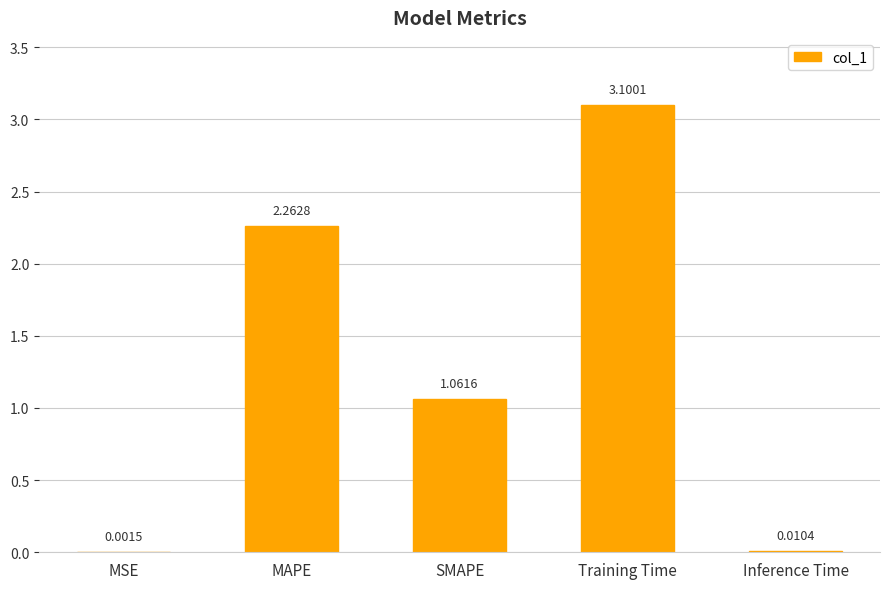

Approximately how many times larger is the value at SMAPE compared to Training Time?

0.3